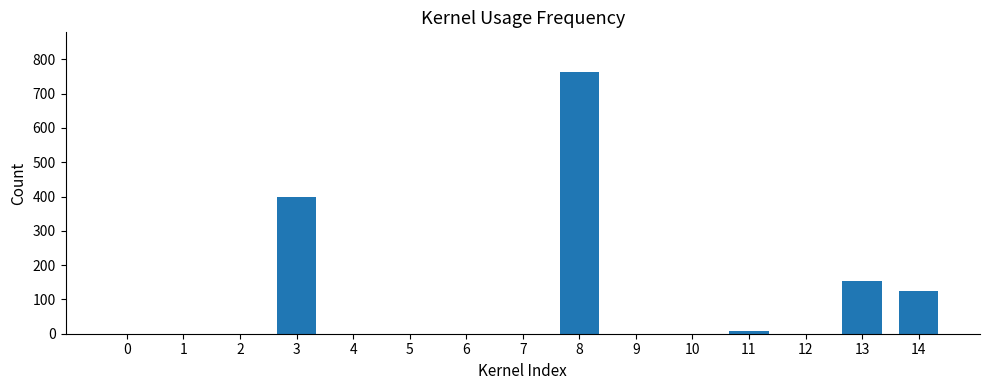

True or false: the data shows 0 at 0.

True